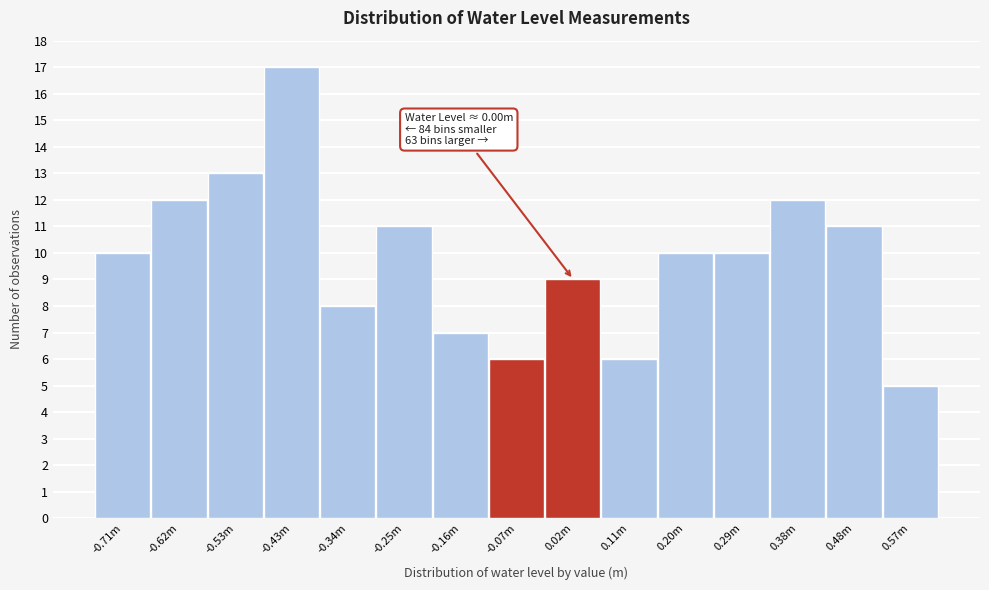

Reading left to right, extract all data points from this chart.

10	12	13	17	8	11	7	6	9	6	10	10	12	11	5